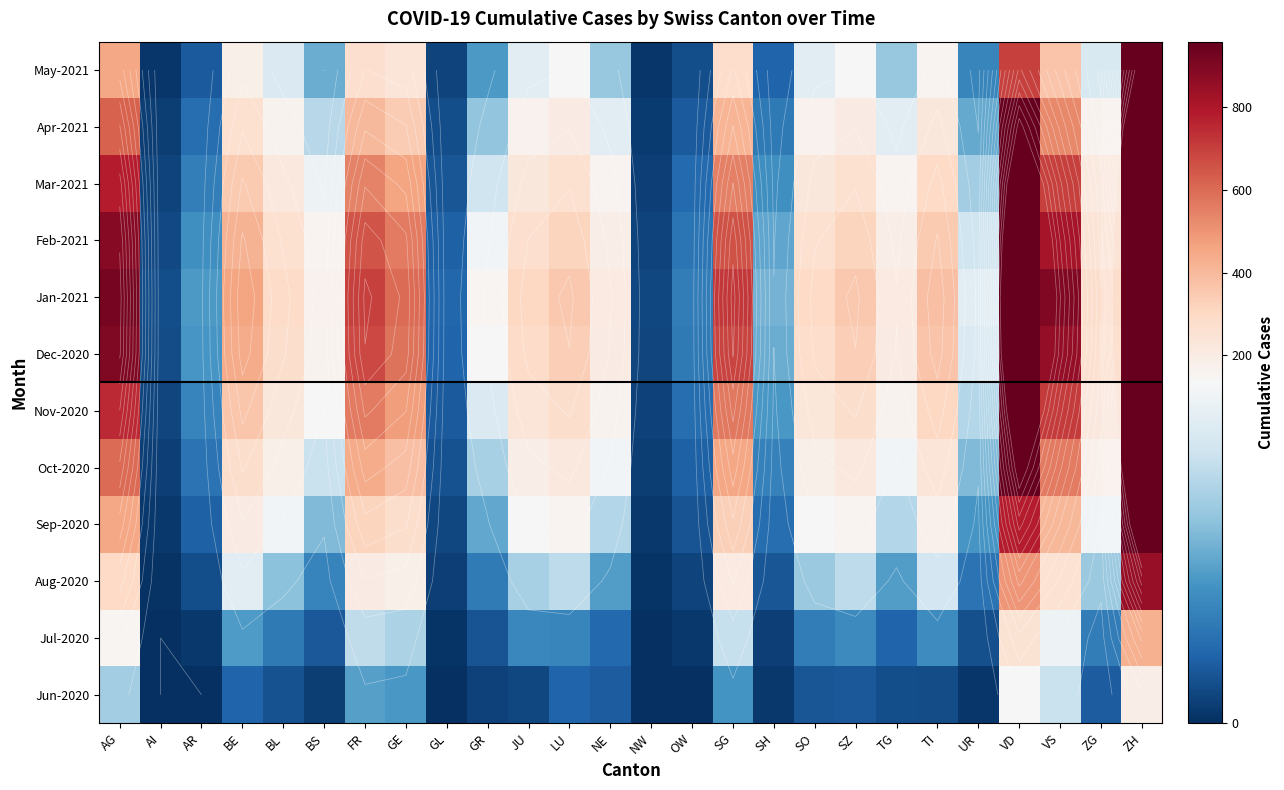

Which category has the highest value in the Aug-2020 series?

ZH